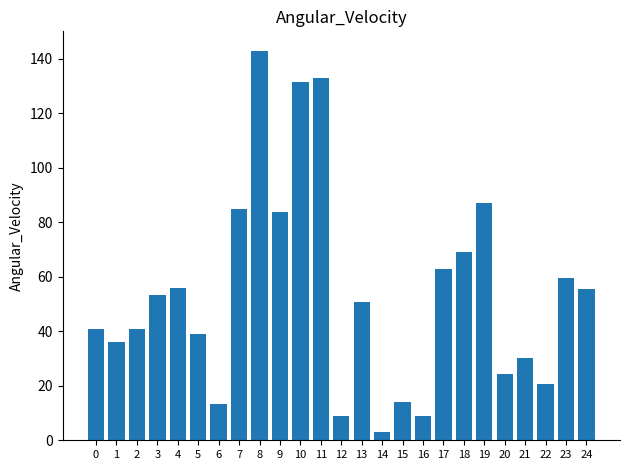

What is the ratio of the value at 6 to the value at 0?

0.3